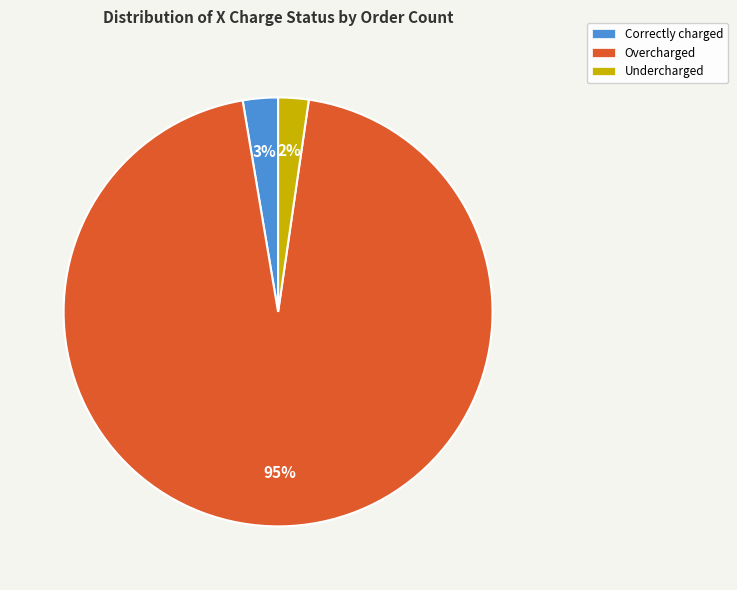

How many segments does this pie chart have?

3